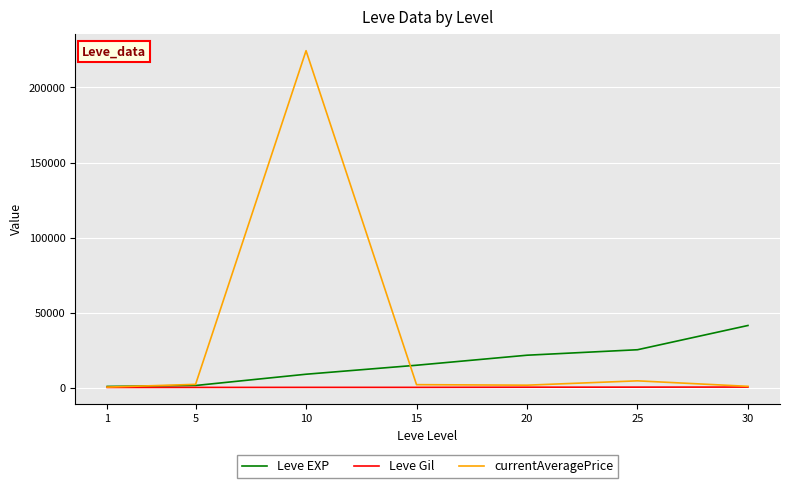

Is the value of Leve EXP at 15 greater than the value of Leve Gil at 25?

Yes